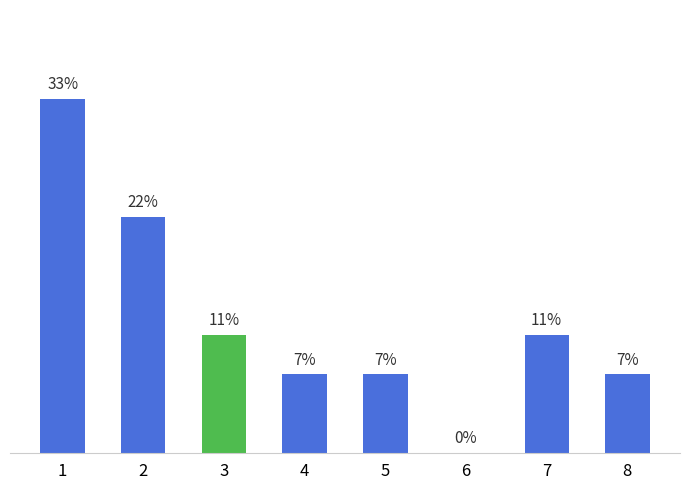

Between 6 and 8, which is larger?

8